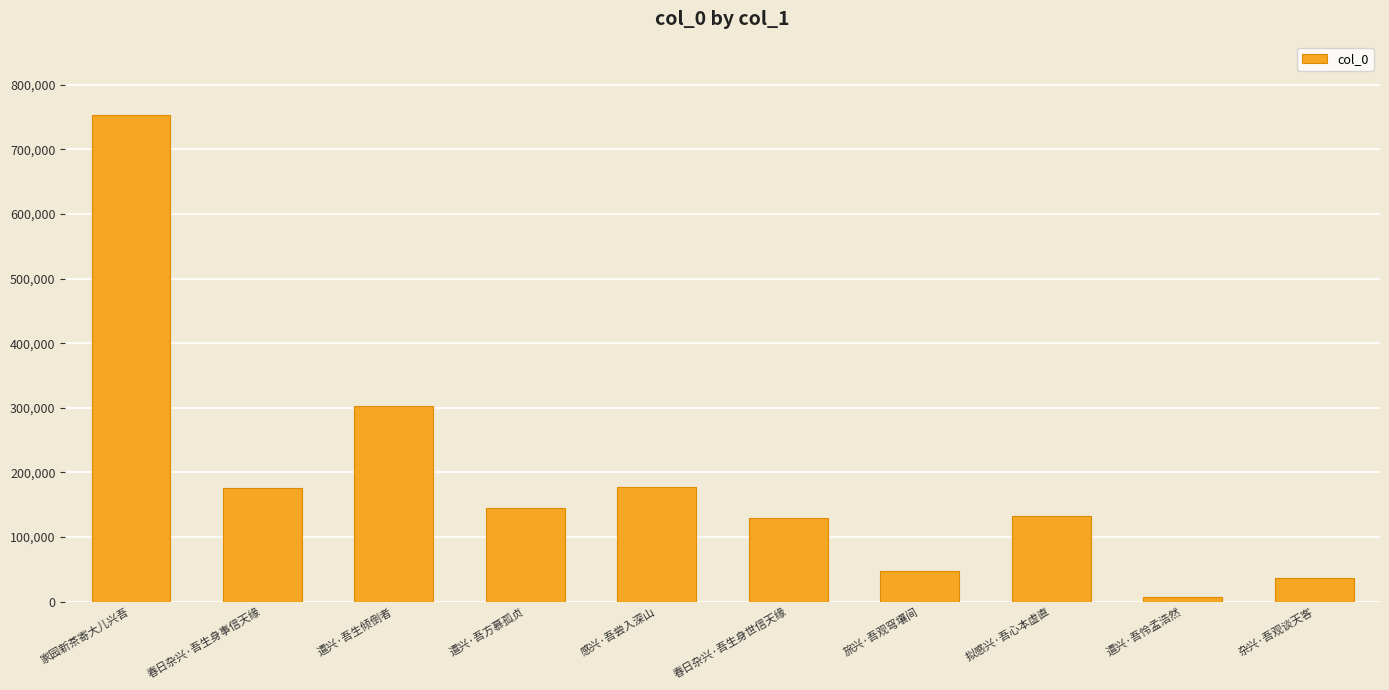

What is the smallest value displayed?

7287